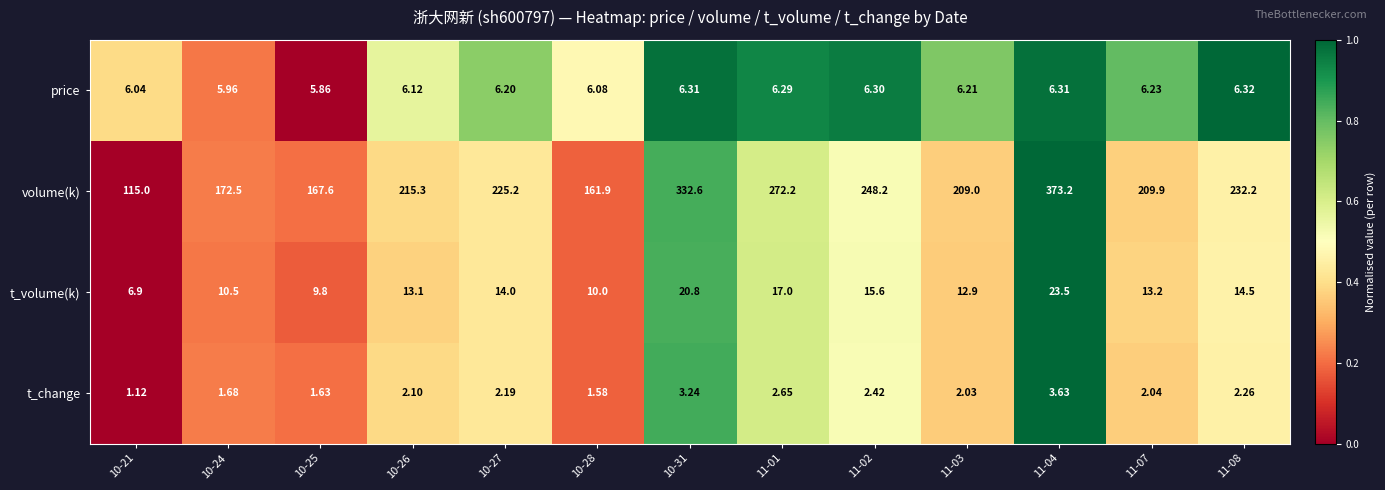

Rank the series at 10-24 from highest to lowest value.

volume(k), t_volume(k), price, t_change